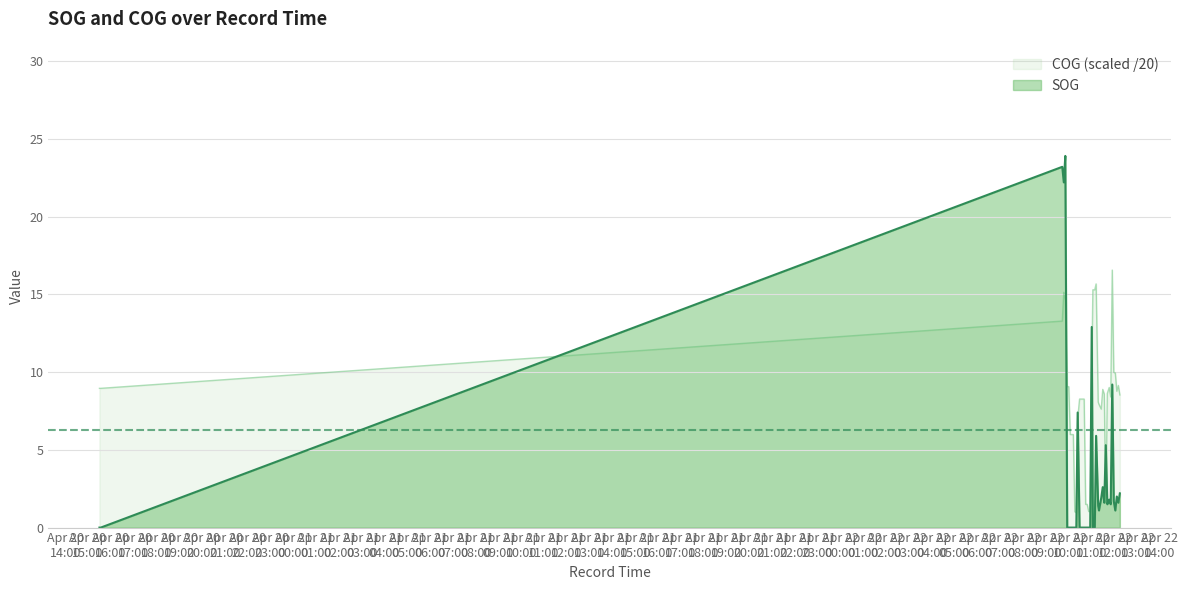

How many lines are shown in the chart?

2